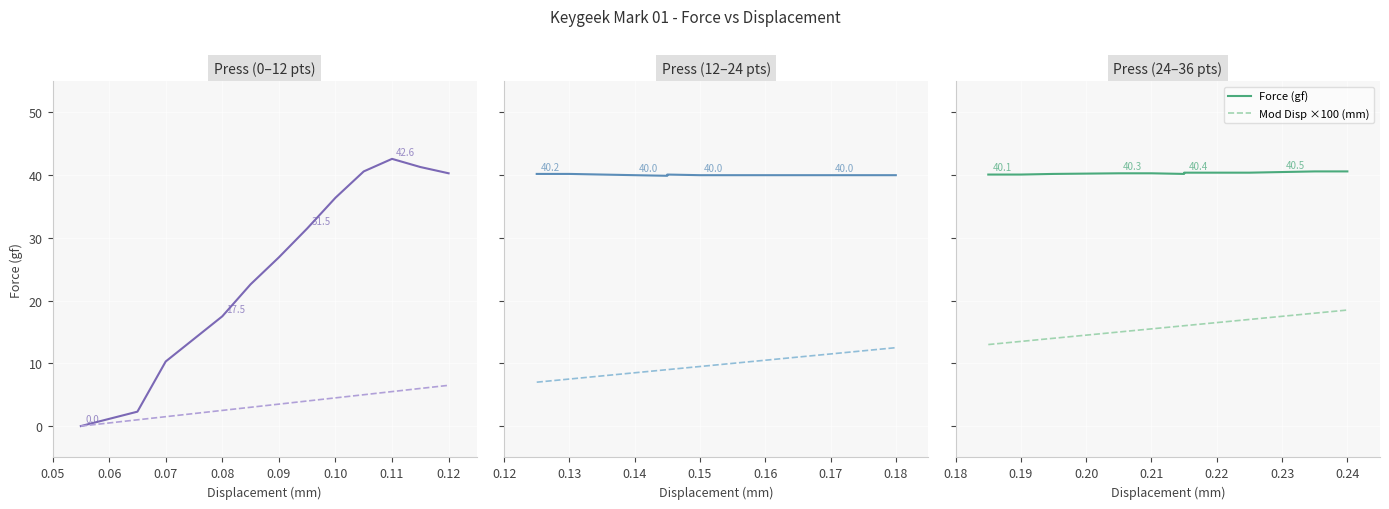

True or false: Force (gf) has a value of 54.1 at 0.05.

False